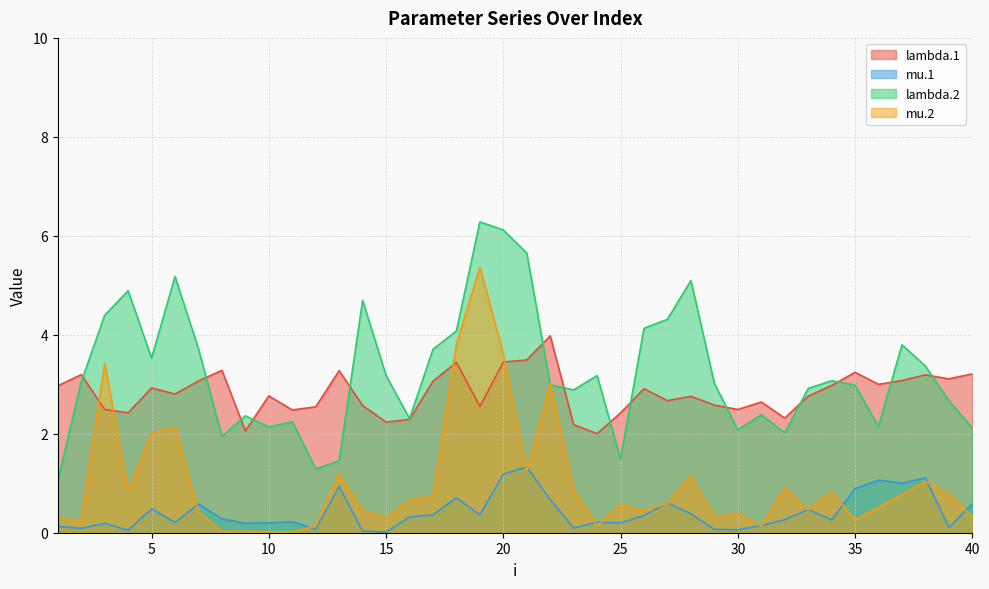

What is the difference between the lambda.2 values at 40 and 20?

4.0